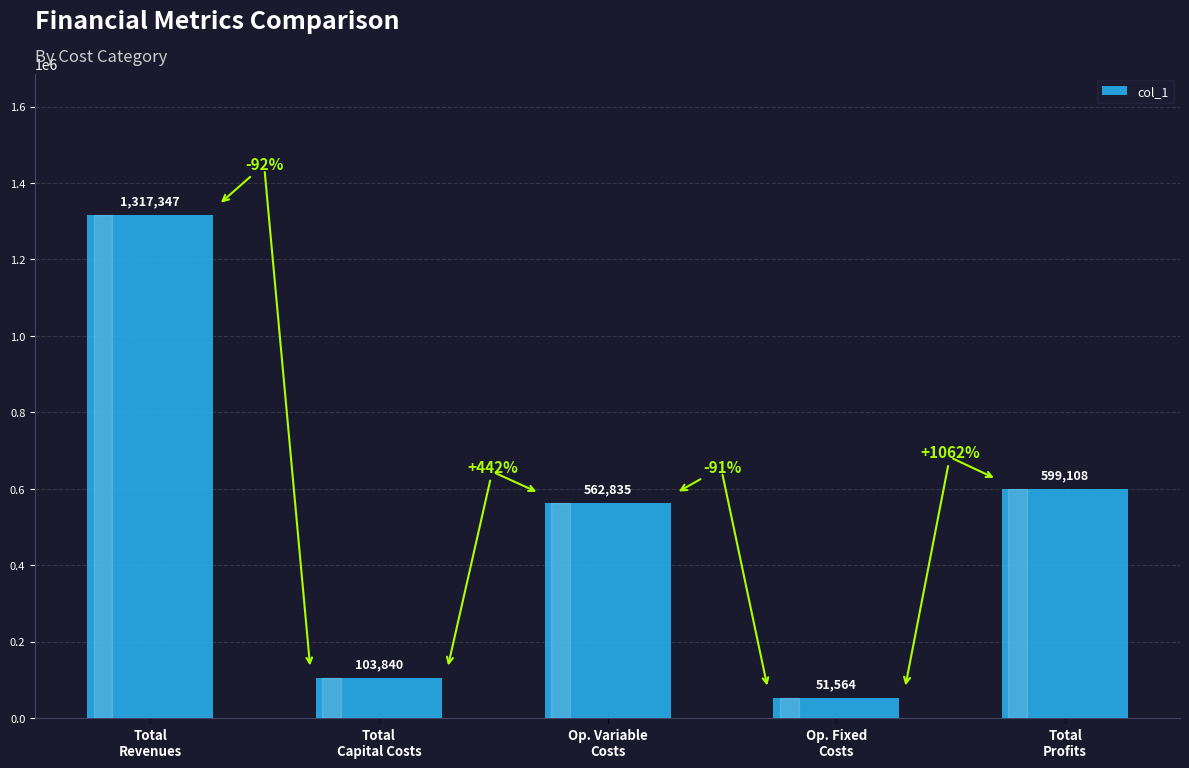

List the labels in order of value, largest first.

Total
Revenues, Total
Profits, Op. Variable
Costs, Total
Capital Costs, Op. Fixed
Costs